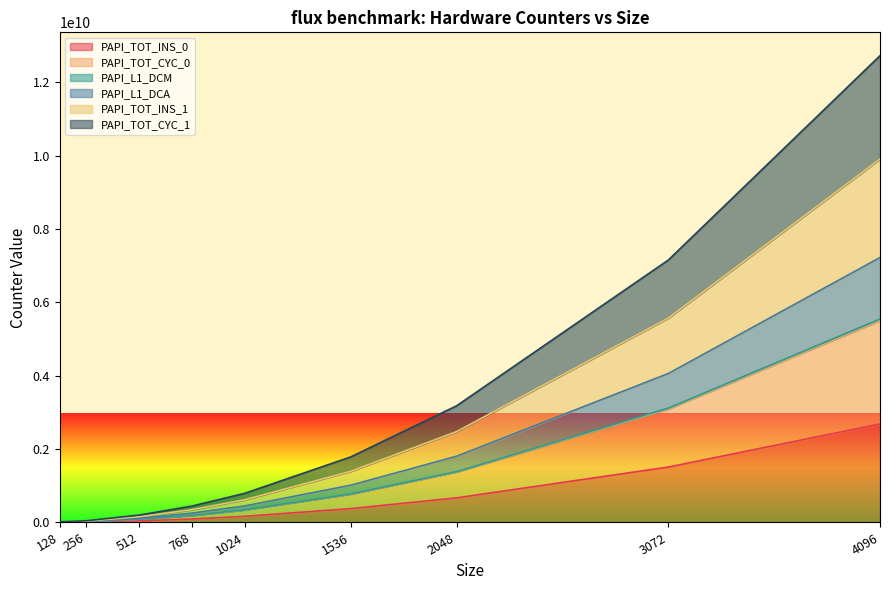

What is the approximate value of PAPI_TOT_INS_0 at 128?

2637320